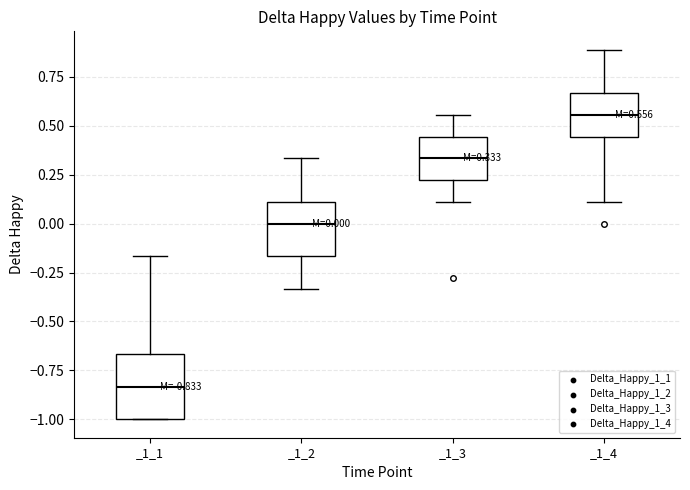

Which box has the highest median line?

_1_4